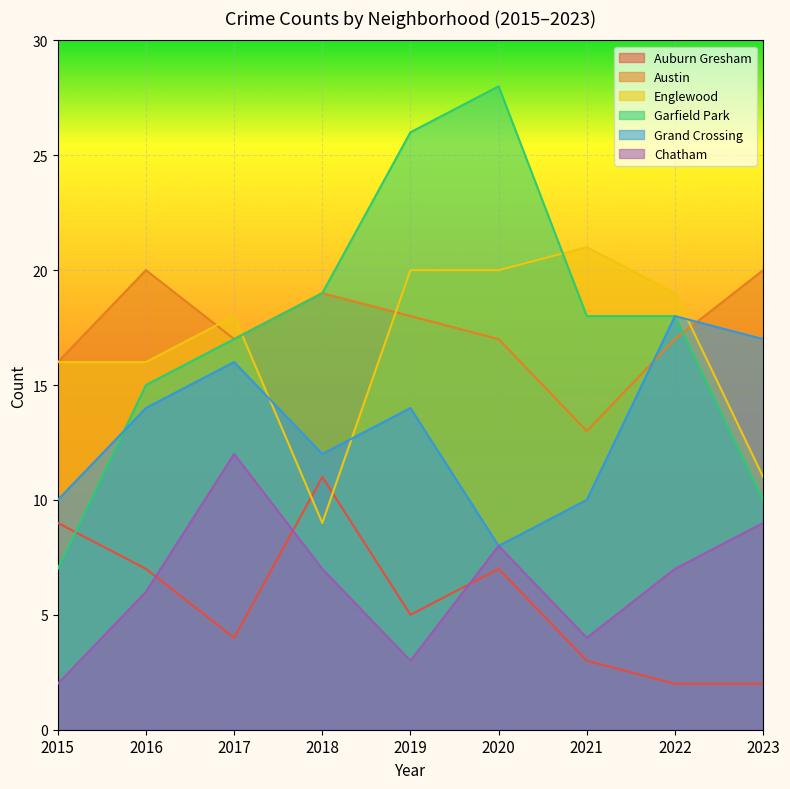

Which series changed the most between 2015 and 2023?

Auburn Gresham